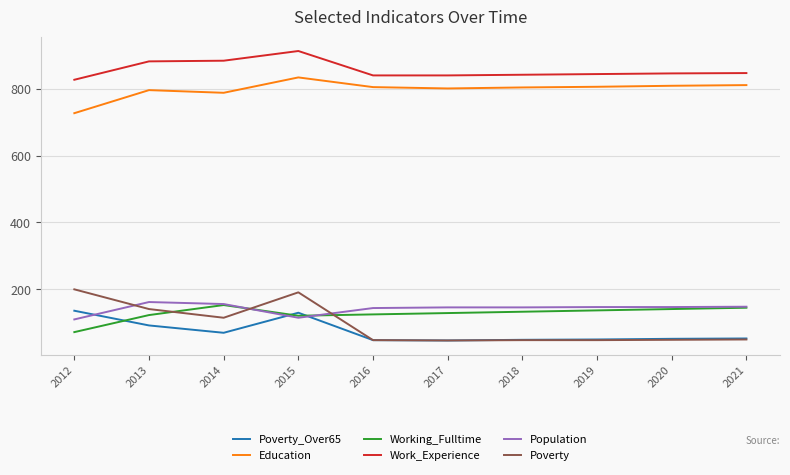

Which series has the largest range (max minus min)?

Poverty